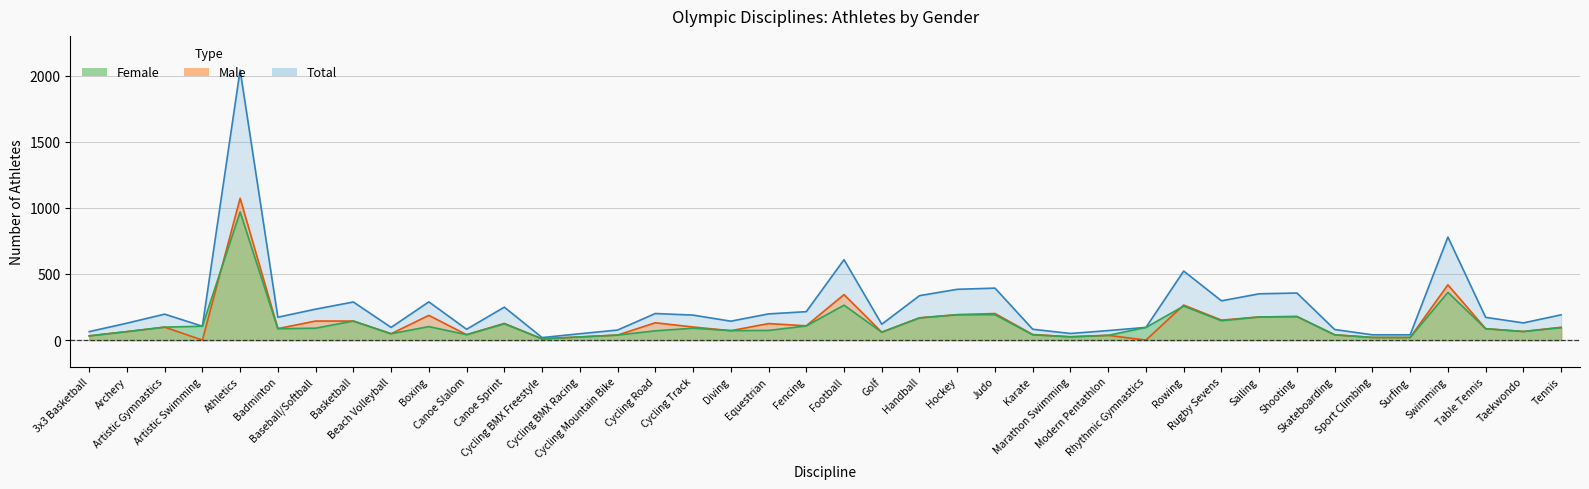

Which category has the highest value in the Female series?

Athletics